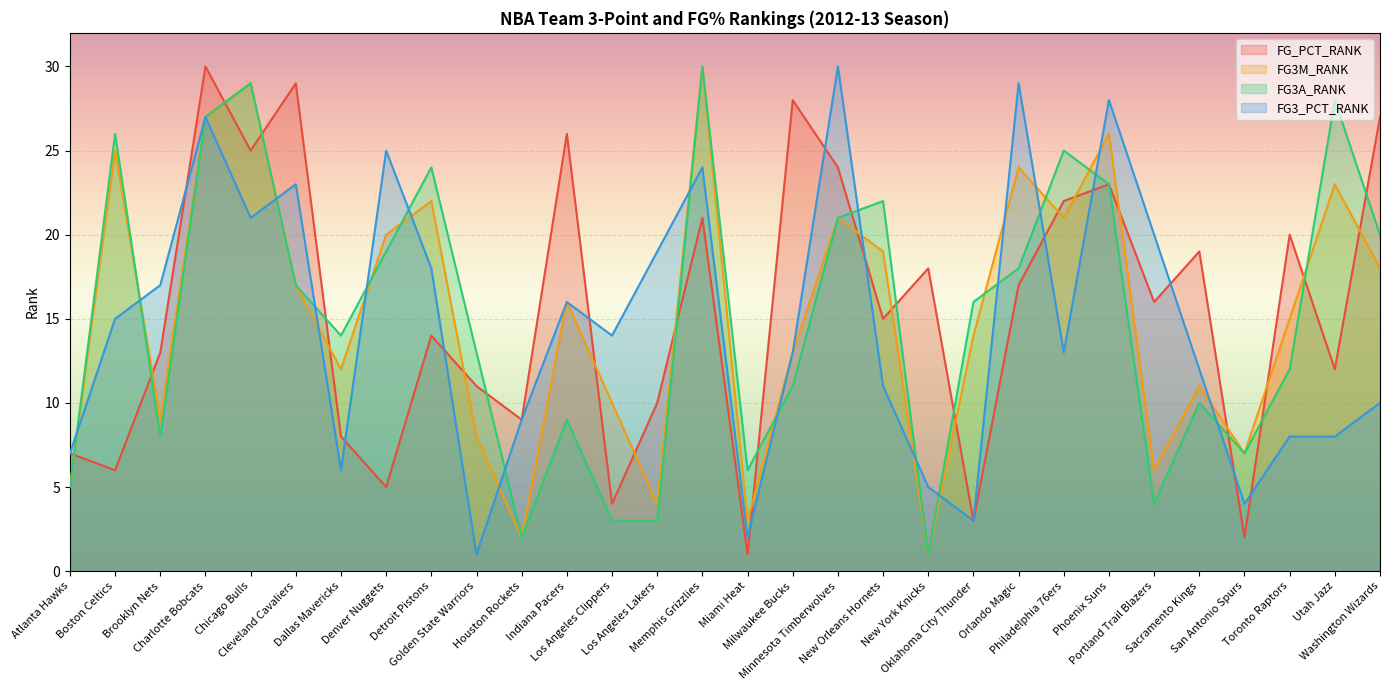

The FG3A_RANK series shows 5 at Toronto Raptors. True or false?

False